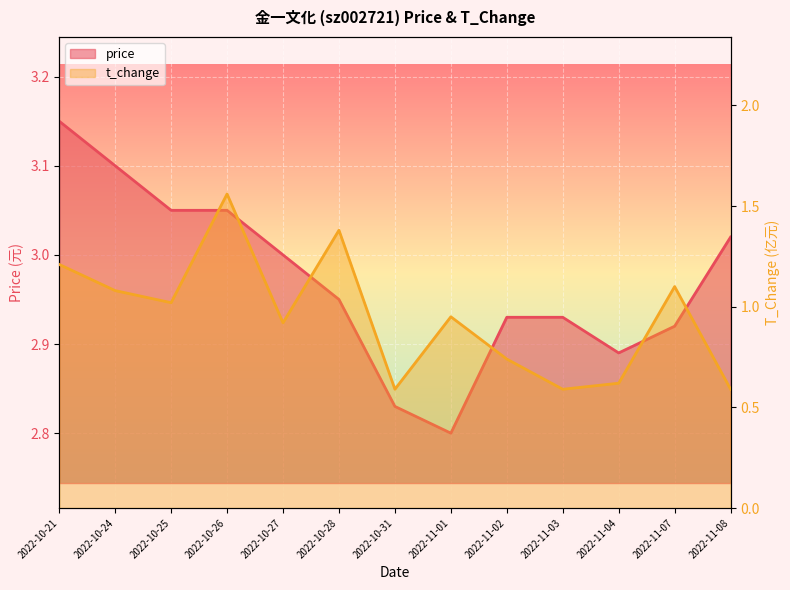

What is the difference between the second highest and minimum values in the t_change series?

0.8